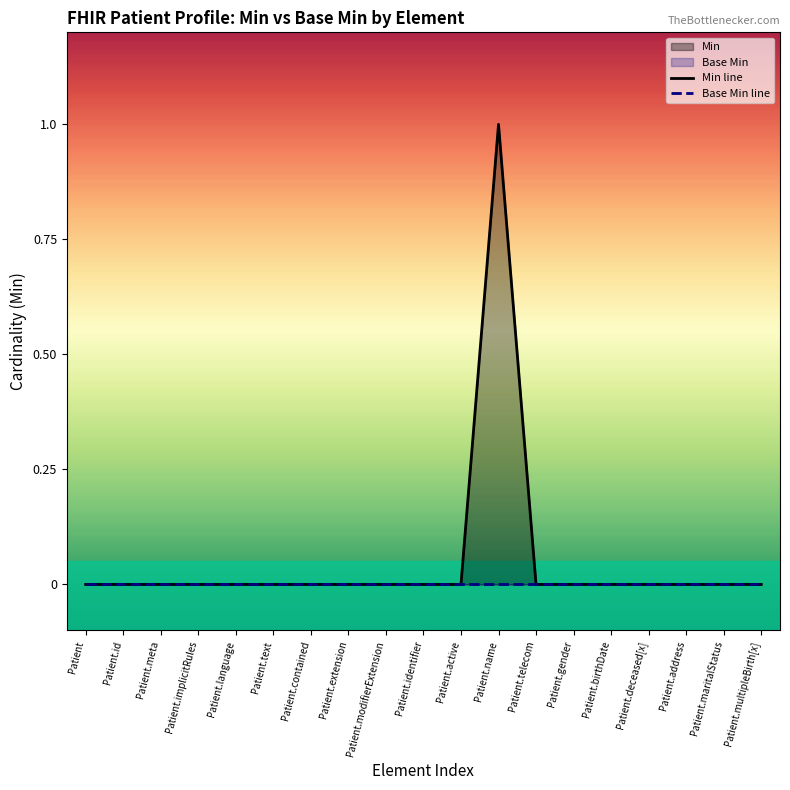

What is the label of the 2nd point from the left?

Patient.id